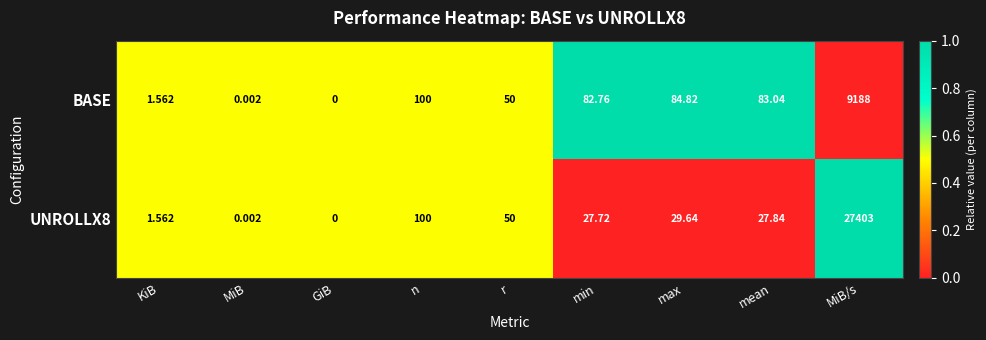

At which label is UNROLLX8 closest to 13701?

n